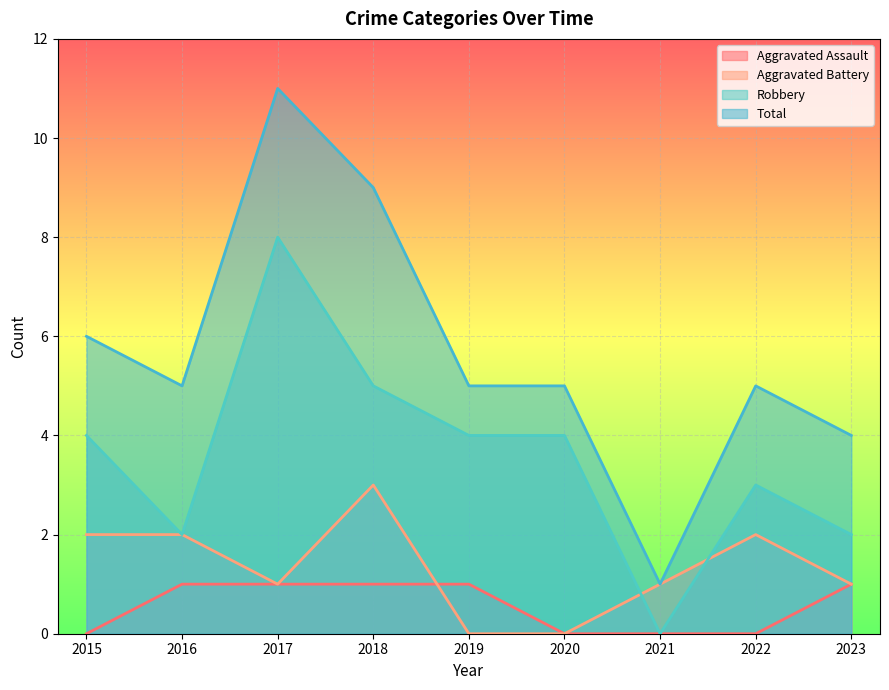

Rank the series at 2019 from highest to lowest value.

Total, Robbery, Aggravated Assault, Aggravated Battery